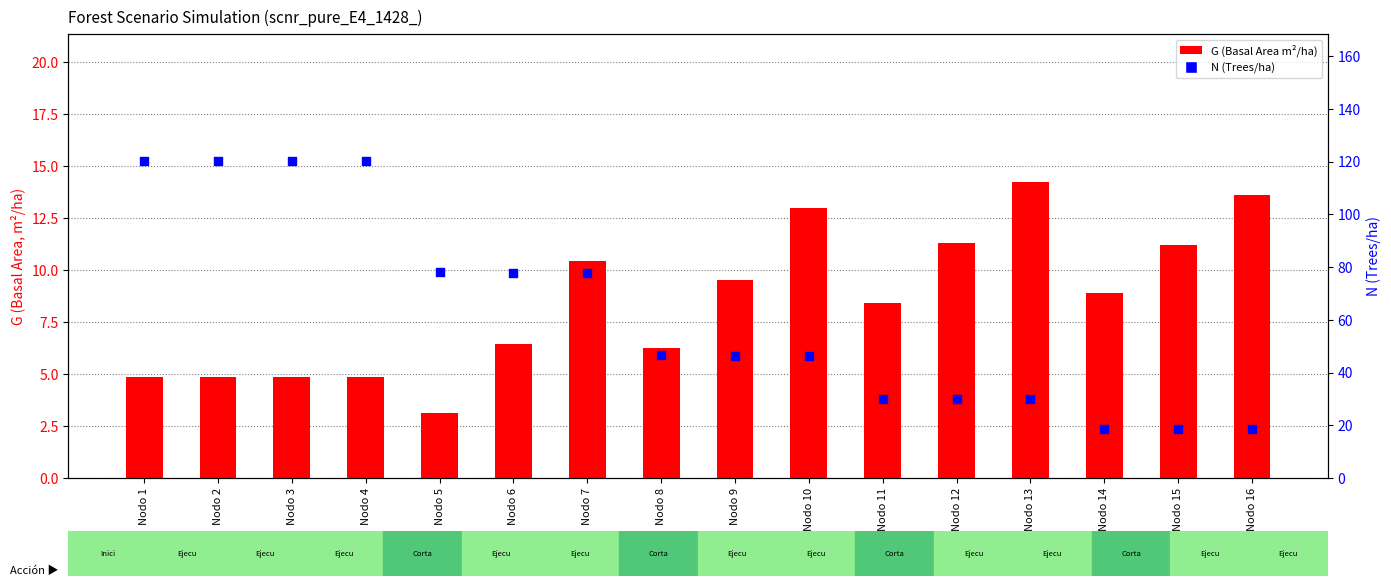

Which series has the largest total across all categories?

N (Trees/ha)